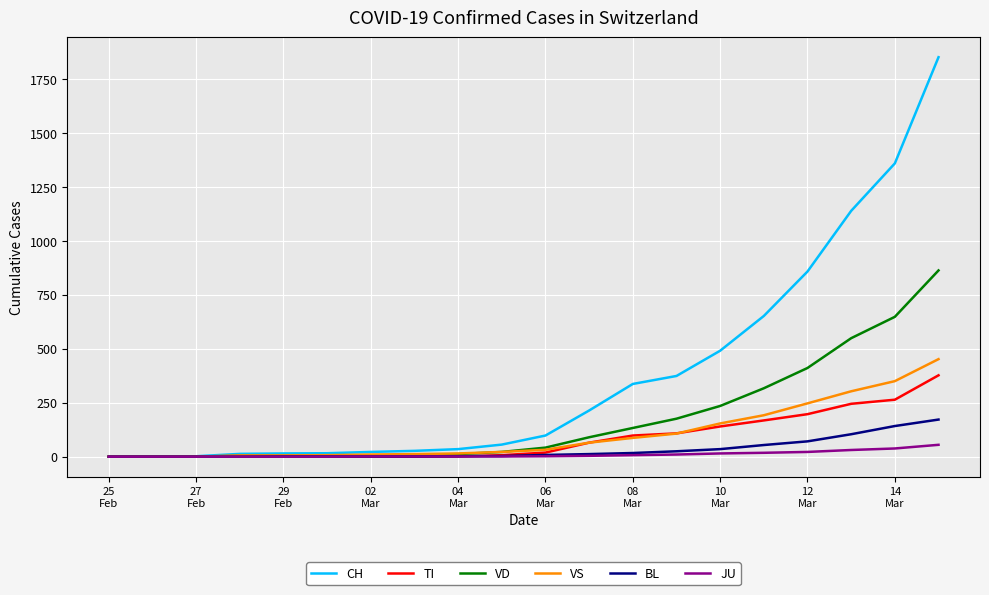

Which series has the widest spread of values?

CH